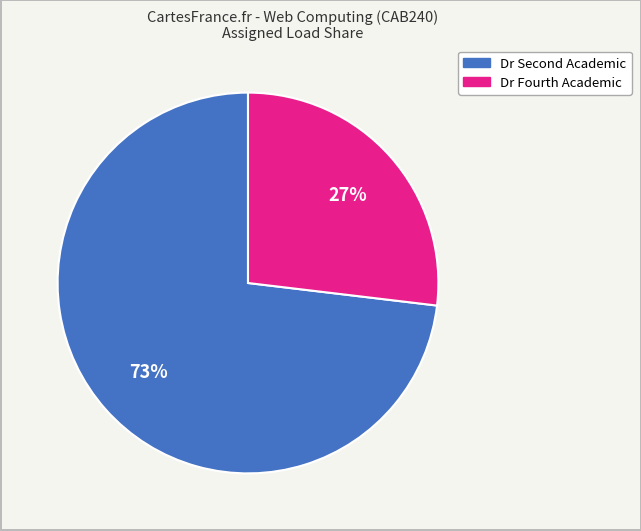

Does any single category account for the majority?

Yes